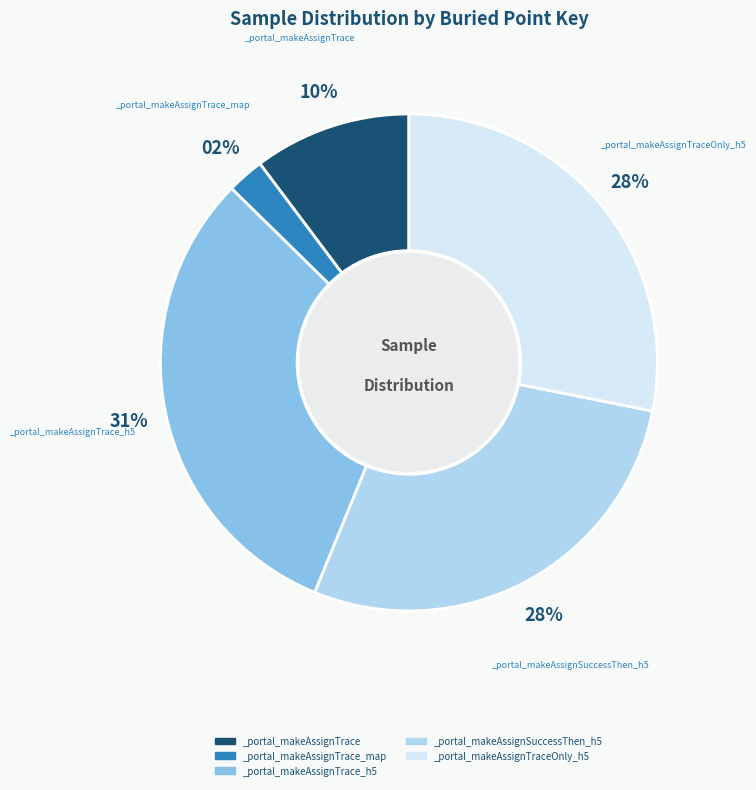

What percentage is the _portal_makeAssignTrace_map slice, to the nearest percent?

2%